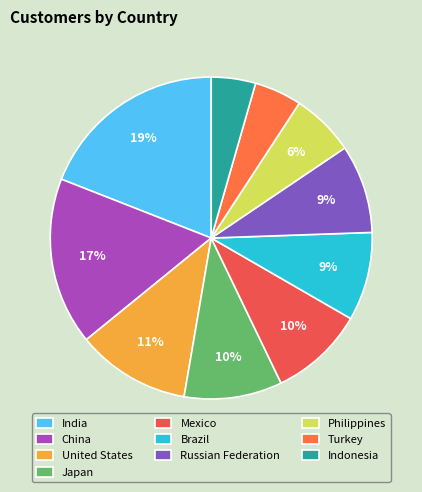

To the nearest percent, what percentage of the pie is Russian Federation?

9%